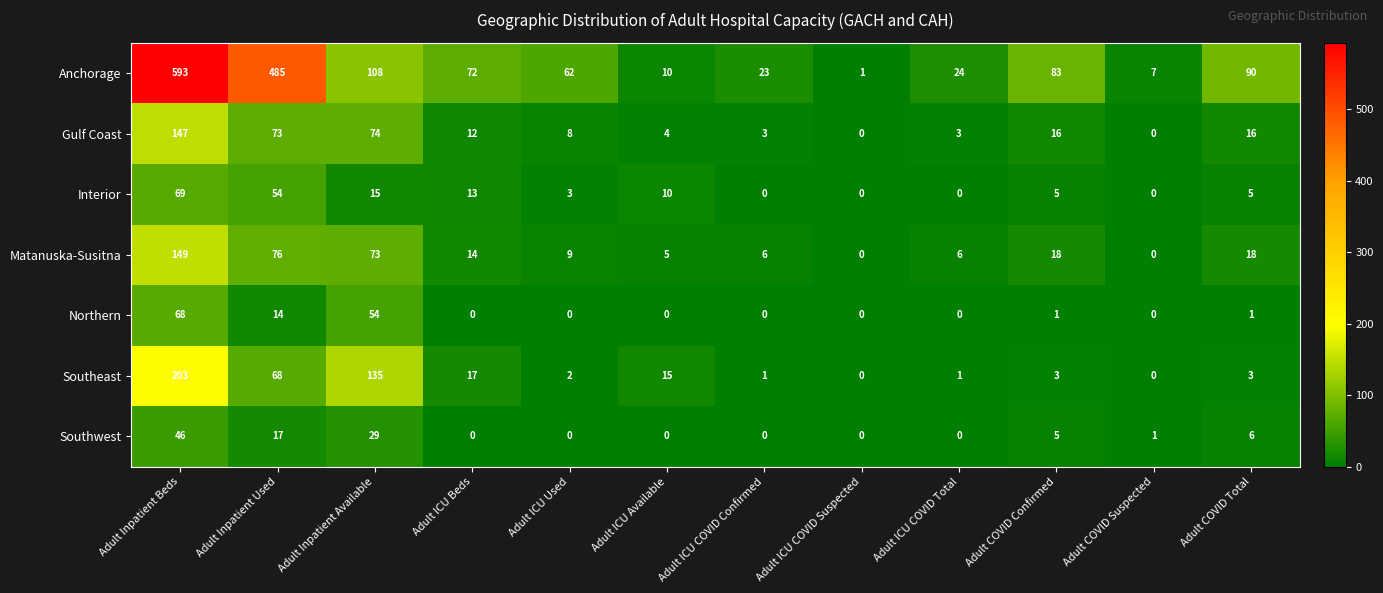

The value of Northern at Adult ICU Available is 0. True or false?

True